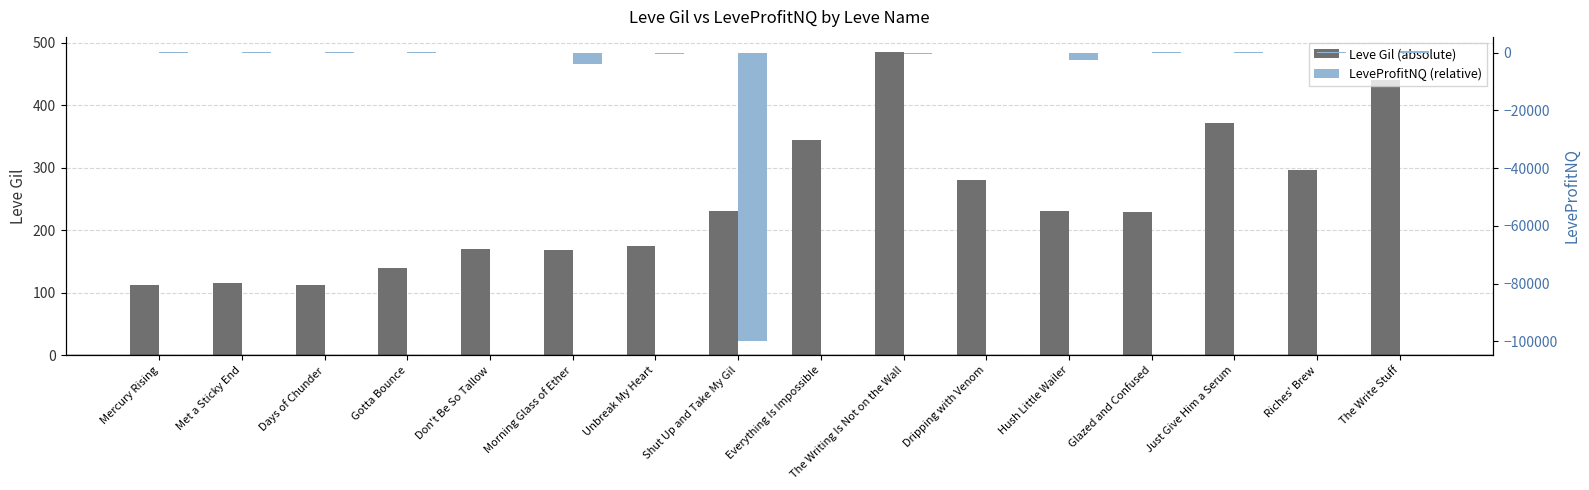

The Leve Gil (absolute) series shows 230.0 at Shut Up and Take My Gil. True or false?

True